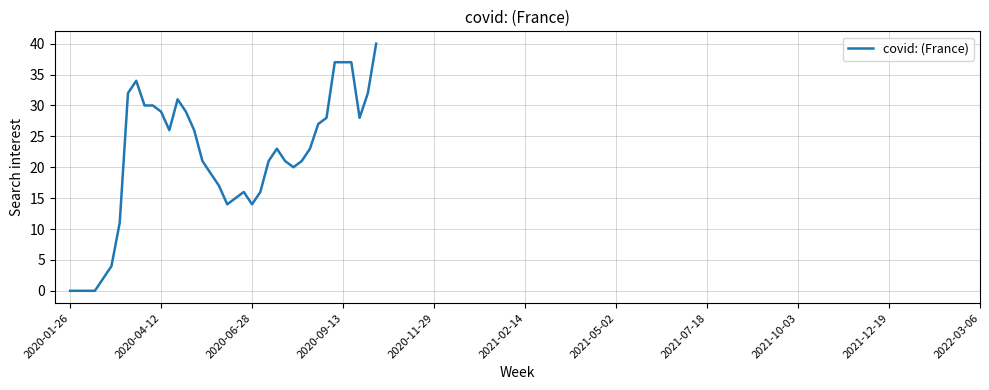

What is the maximum value shown in the chart?

40